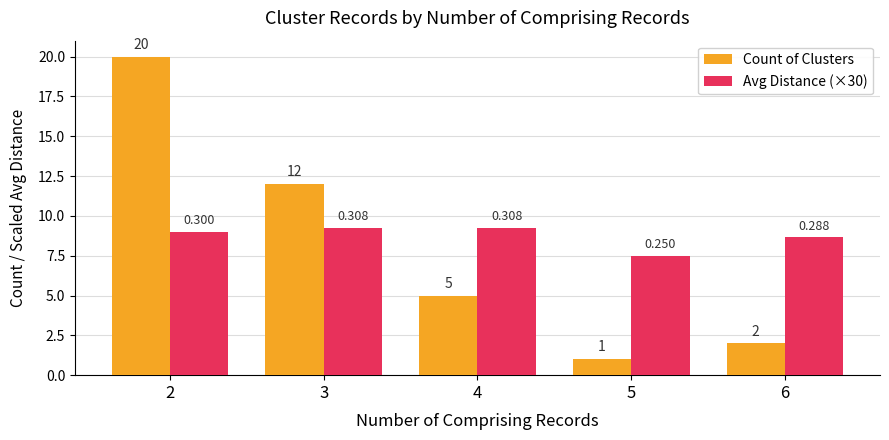

How many bars are there in total?

10